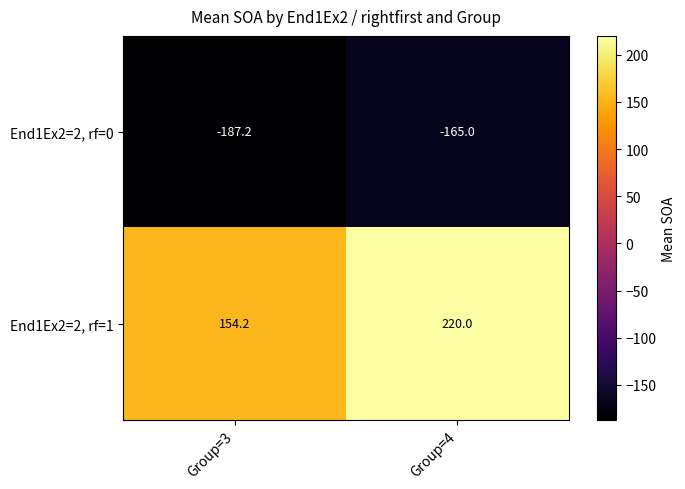

Read the End1Ex2=2, rf=1 value at Group=3.

154.2